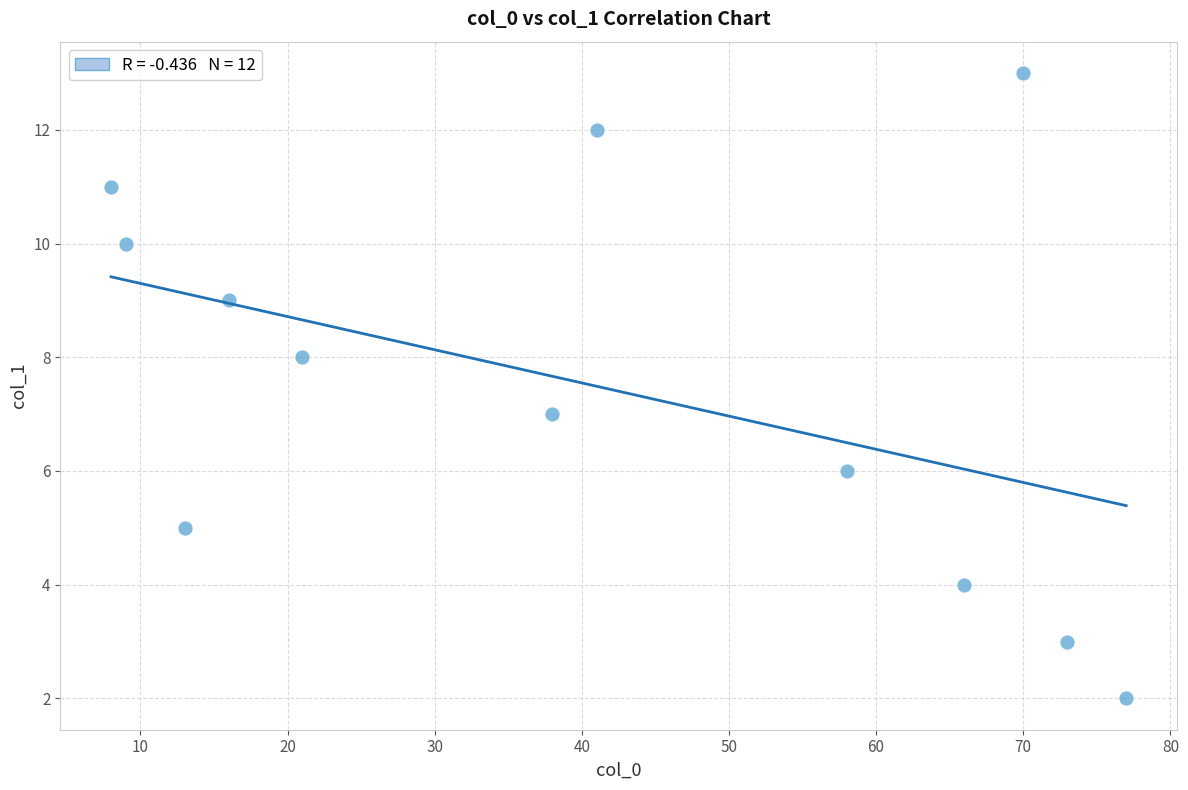

What is the range of X values (max minus min)?

69.0